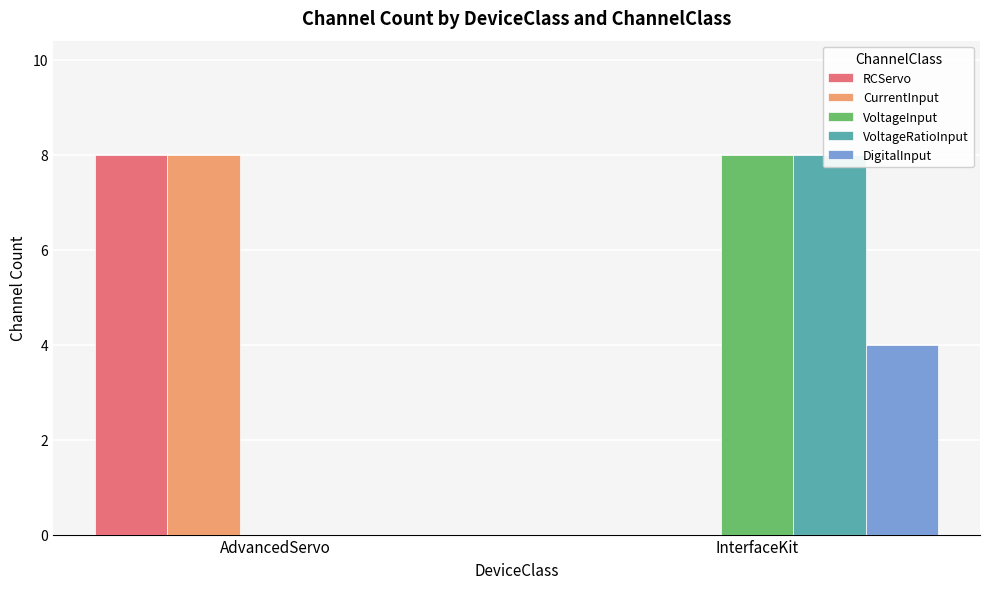

What is the difference between the highest and lowest values at AdvancedServo?

8